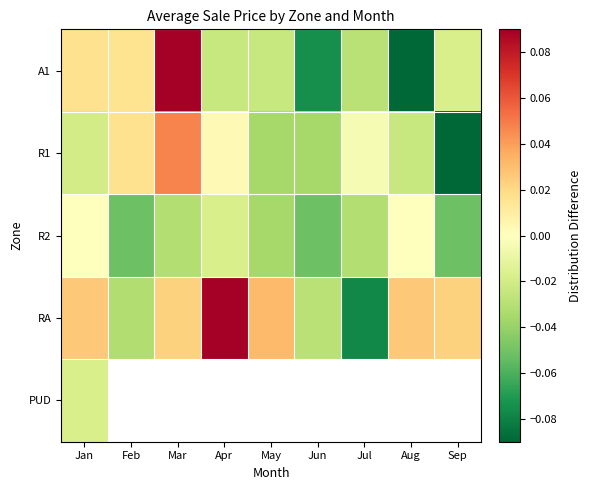

At how many categories does at least one series exceed 0?

7